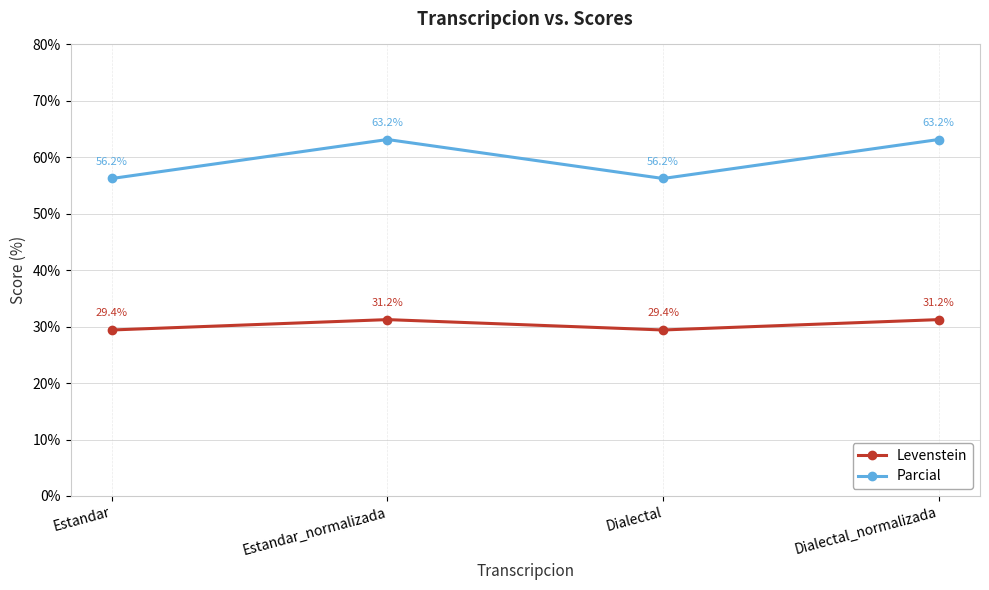

Count the number of data series in this chart.

2